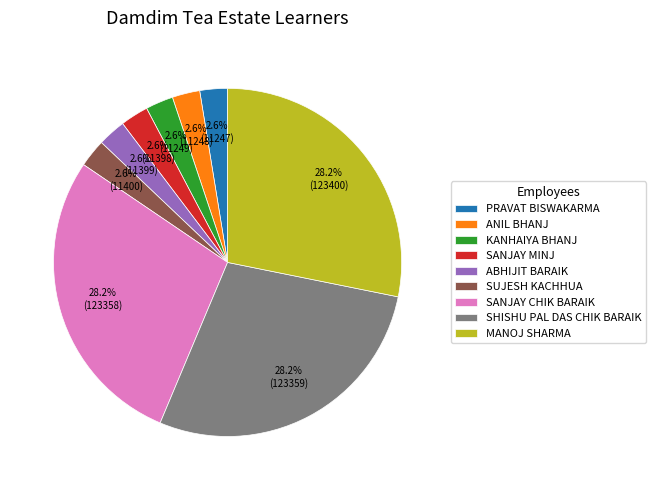

Does any single category account for the majority?

No